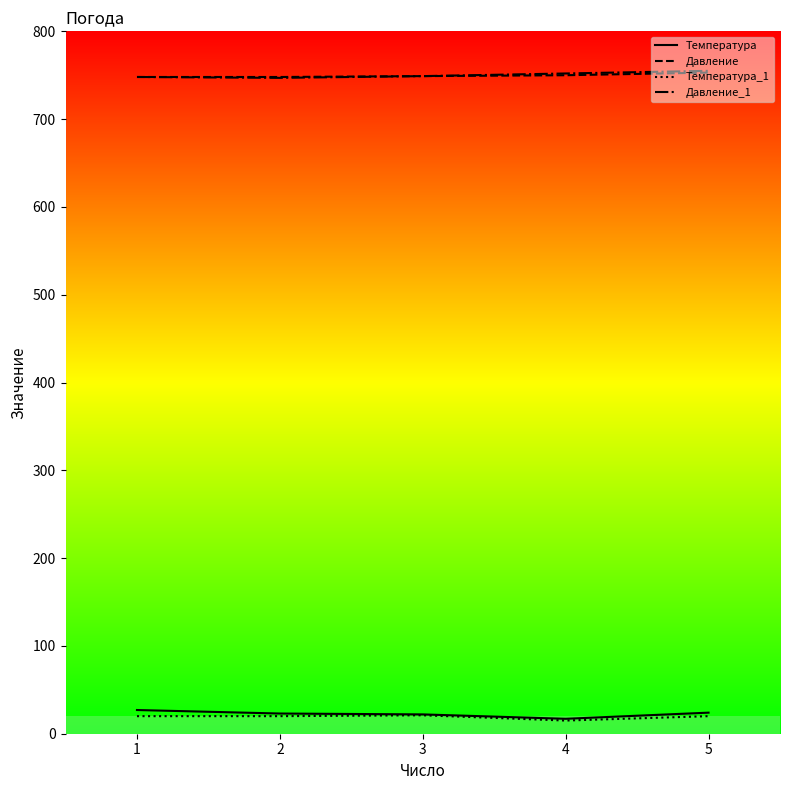

Reading left to right, transcribe all the data shown in this chart.

Температура: 27	23	22	17	24
Давление: 748	748	749	750	753
Температура_1: 20	20	21	15	20
Давление_1: 748	747	749	752	755